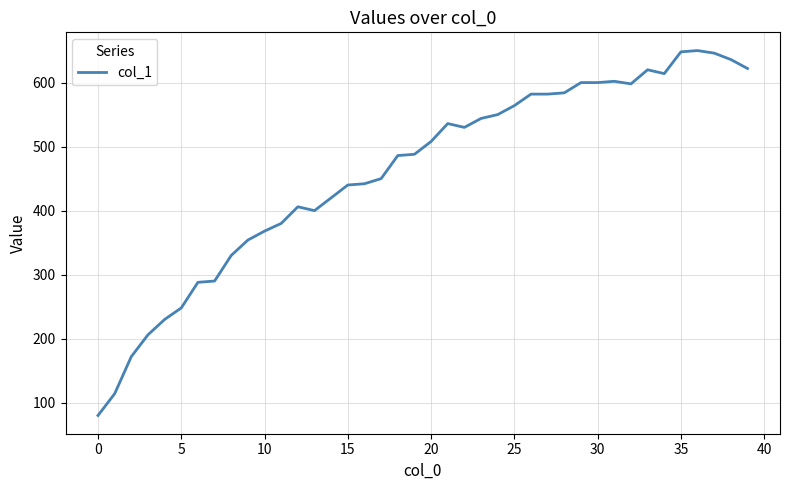

What is the smallest value displayed?

80